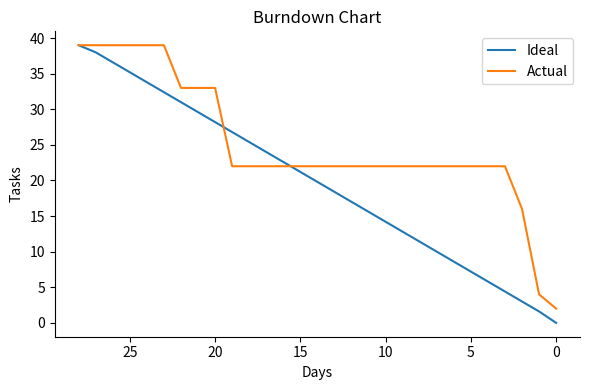

Rank the series by their average value, from highest to lowest.

Actual, Ideal